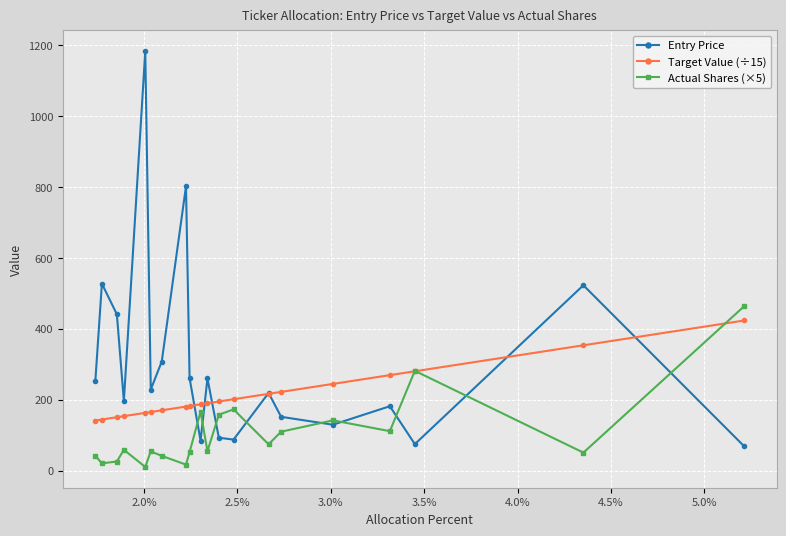

What are all the series names shown in the legend?

Entry Price, Target Value (÷15), Actual Shares (×5)